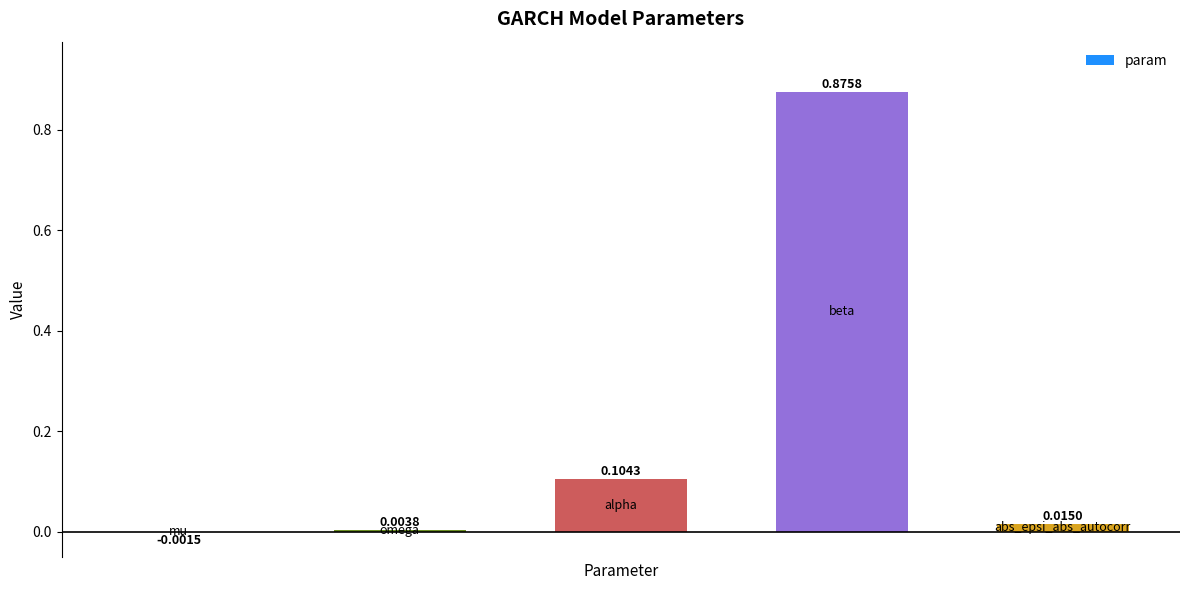

Are the bars horizontal?

No